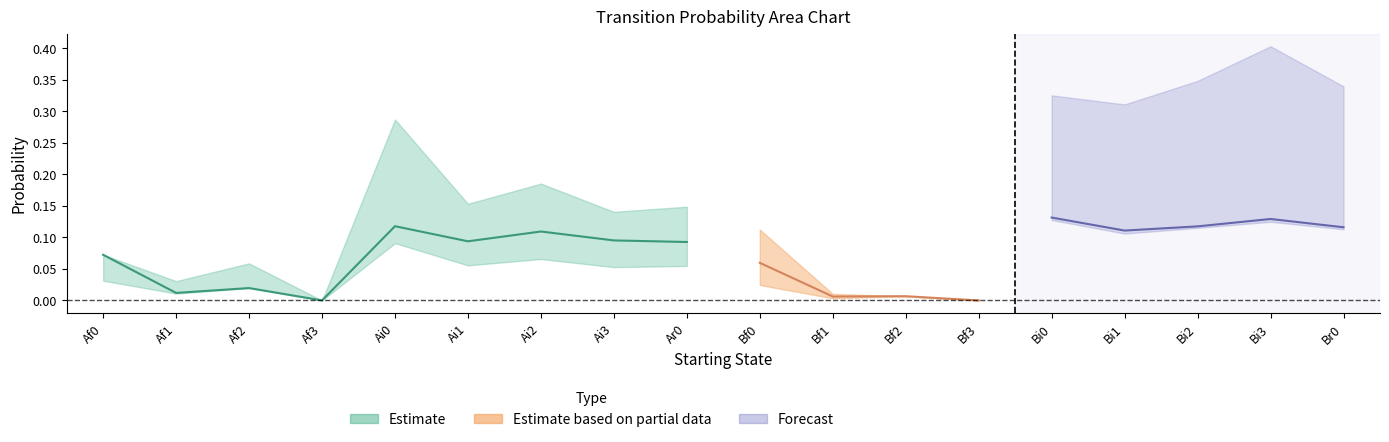

What is the difference between the maximum and minimum values in the Af0 series?

0.2